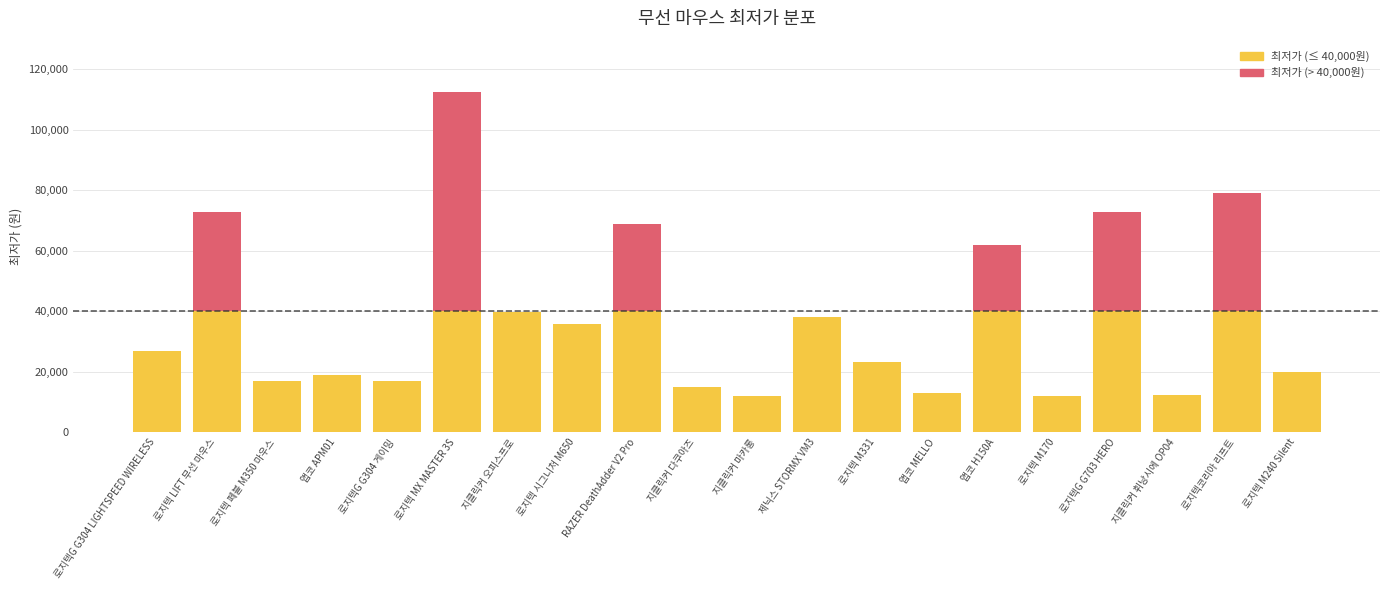

Between 로지텍 페블 M350 마우스 and 로지텍코리아 리프트, which is larger?

로지텍코리아 리프트